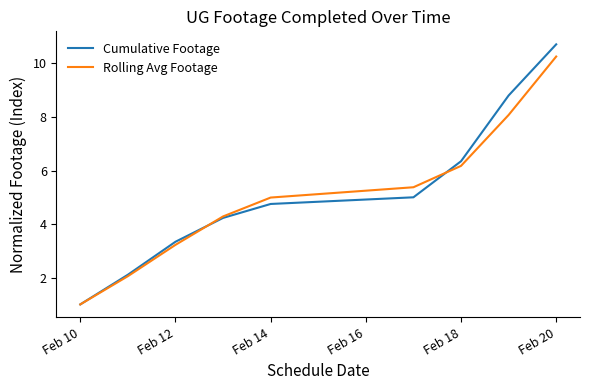

Which series has the largest total across all categories?

Cumulative Footage